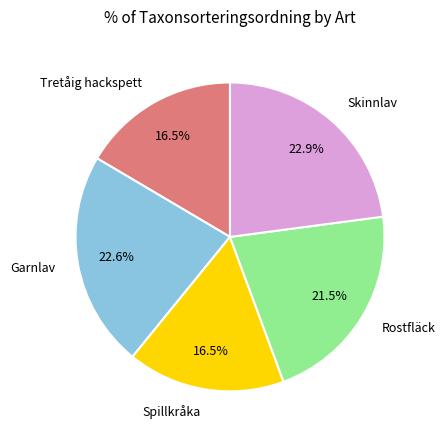

Combined, do Garnlav and Spillkråka account for over 50%?

No